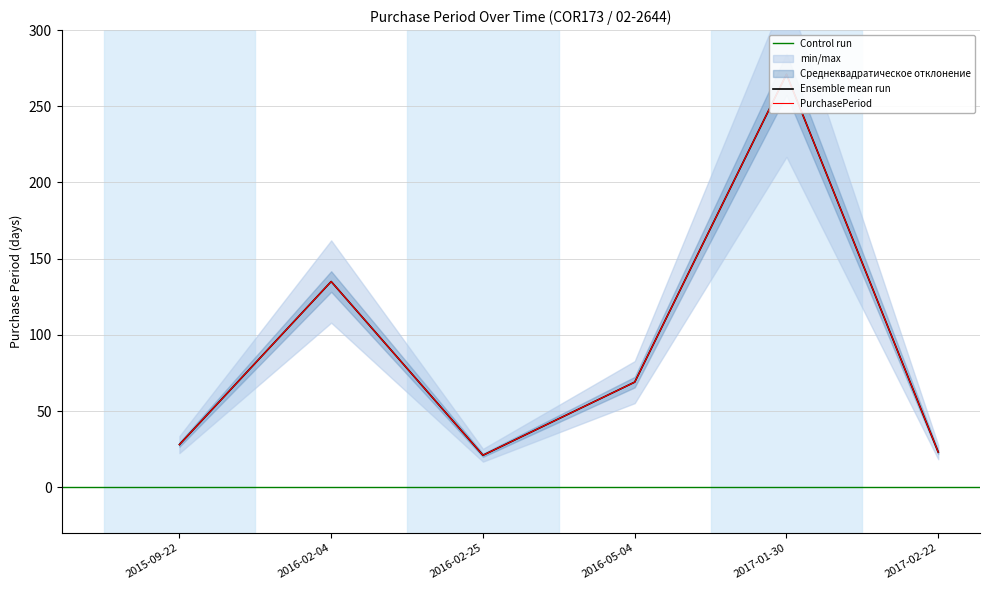

What is the difference between the maximum and minimum values?

250